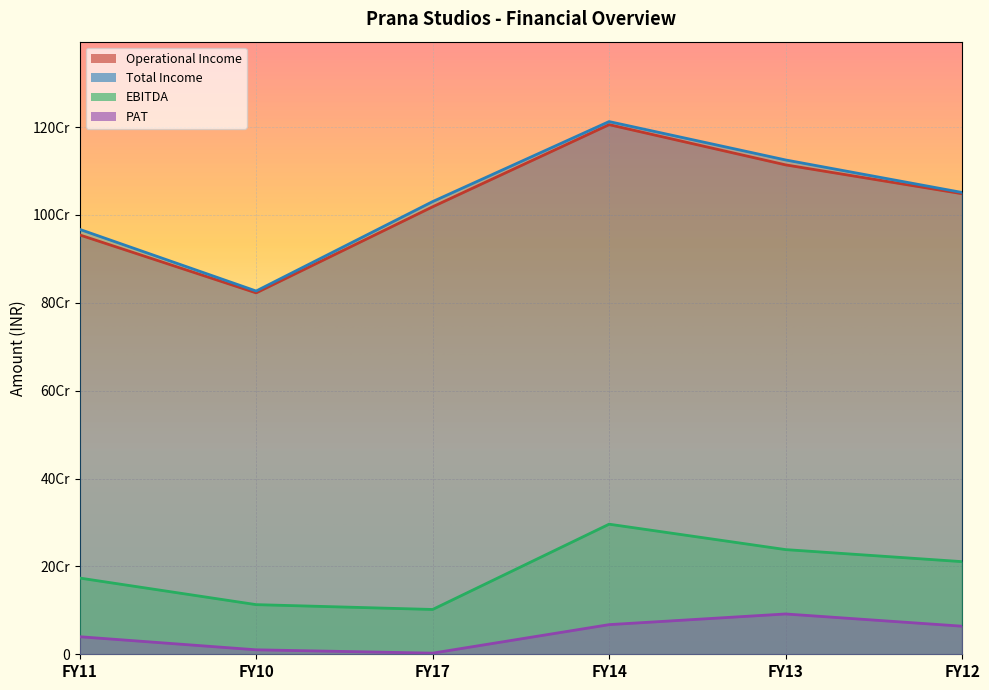

What is the difference between the Operational Income values at FY10 and FY12?

225704235